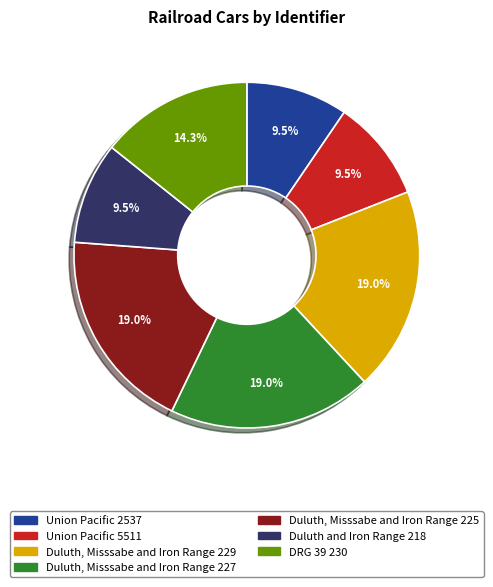

How many slices are in this pie chart?

7